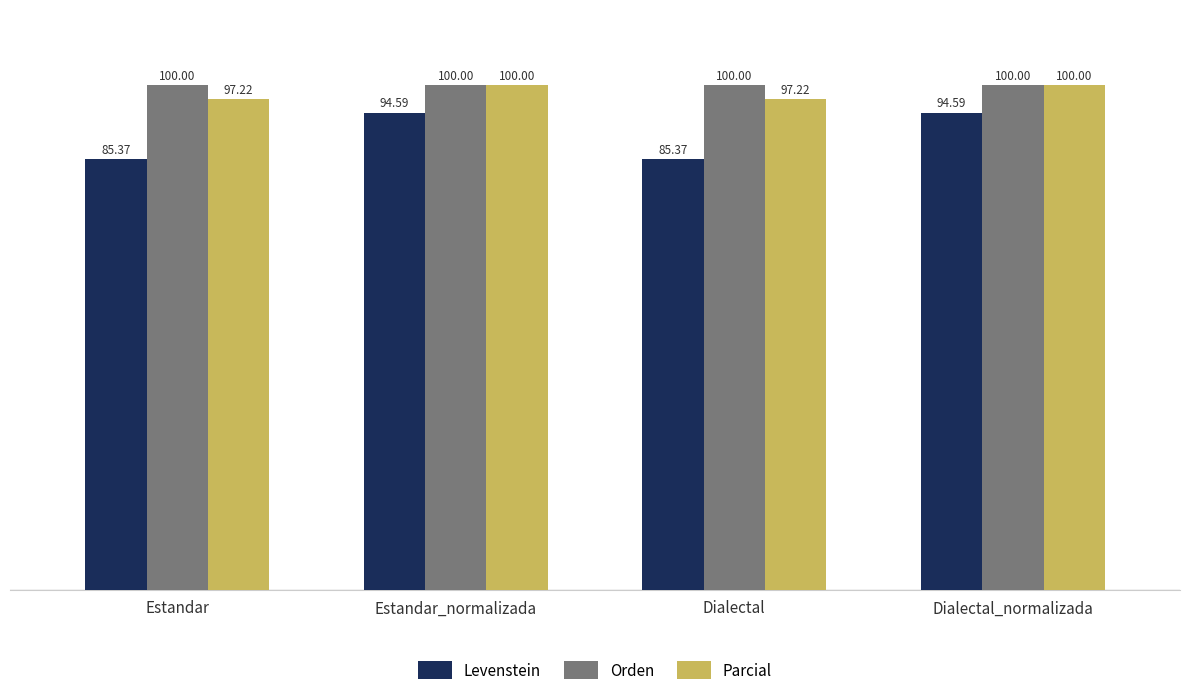

What is the label of the 2nd bar from the left?

Estandar_normalizada